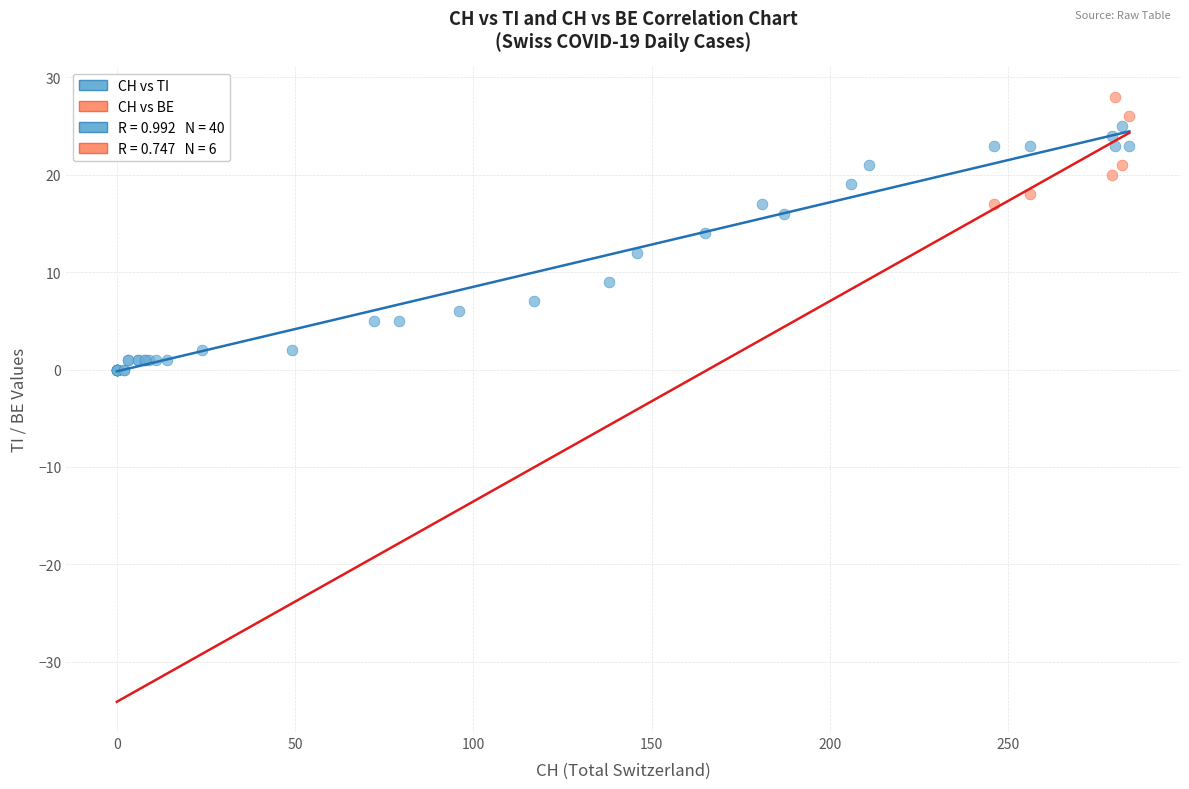

Which series has the widest spread of Y values?

CH vs TI